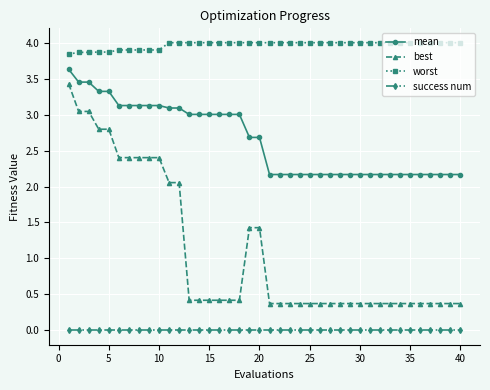

What is the lowest value of the worst series?

3.8